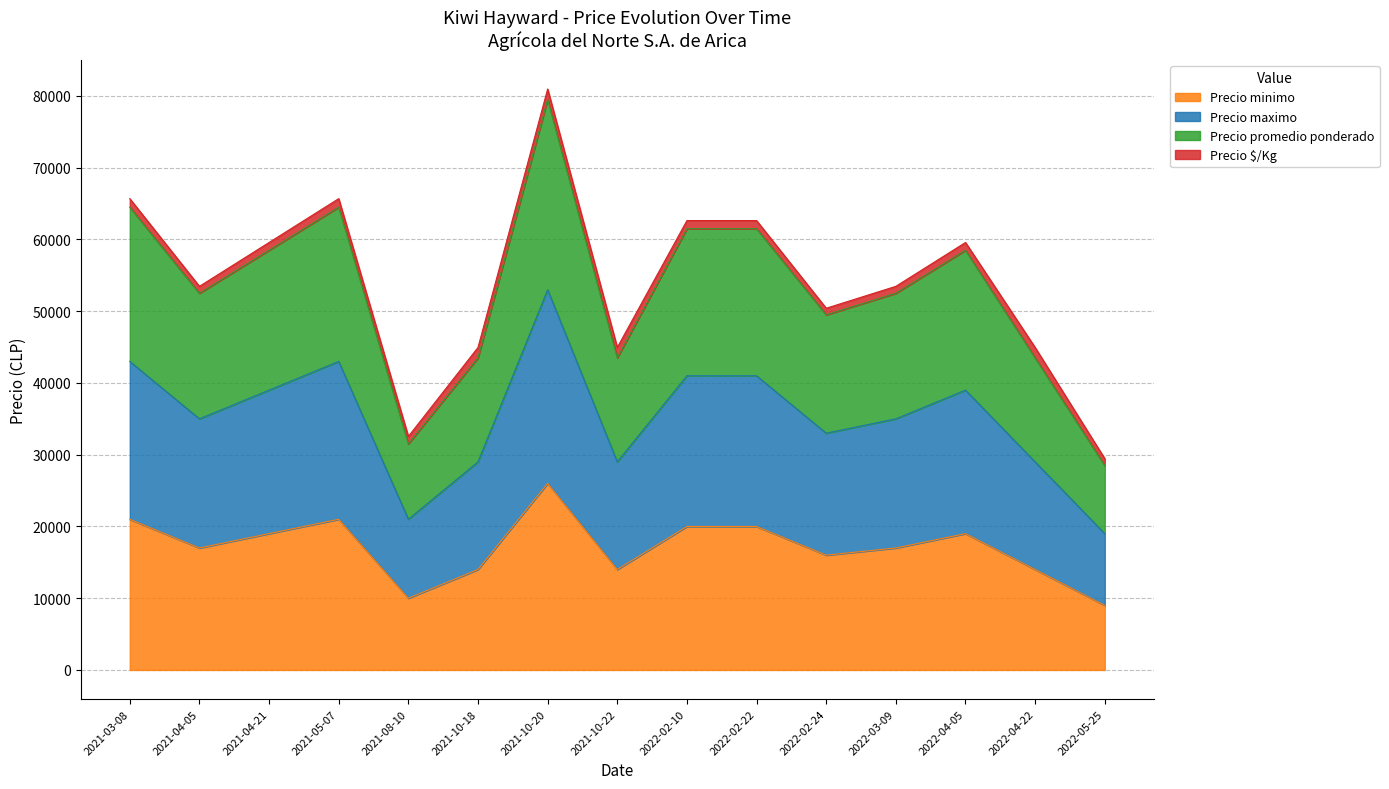

What is the lowest value of the Precio minimo series?

9000